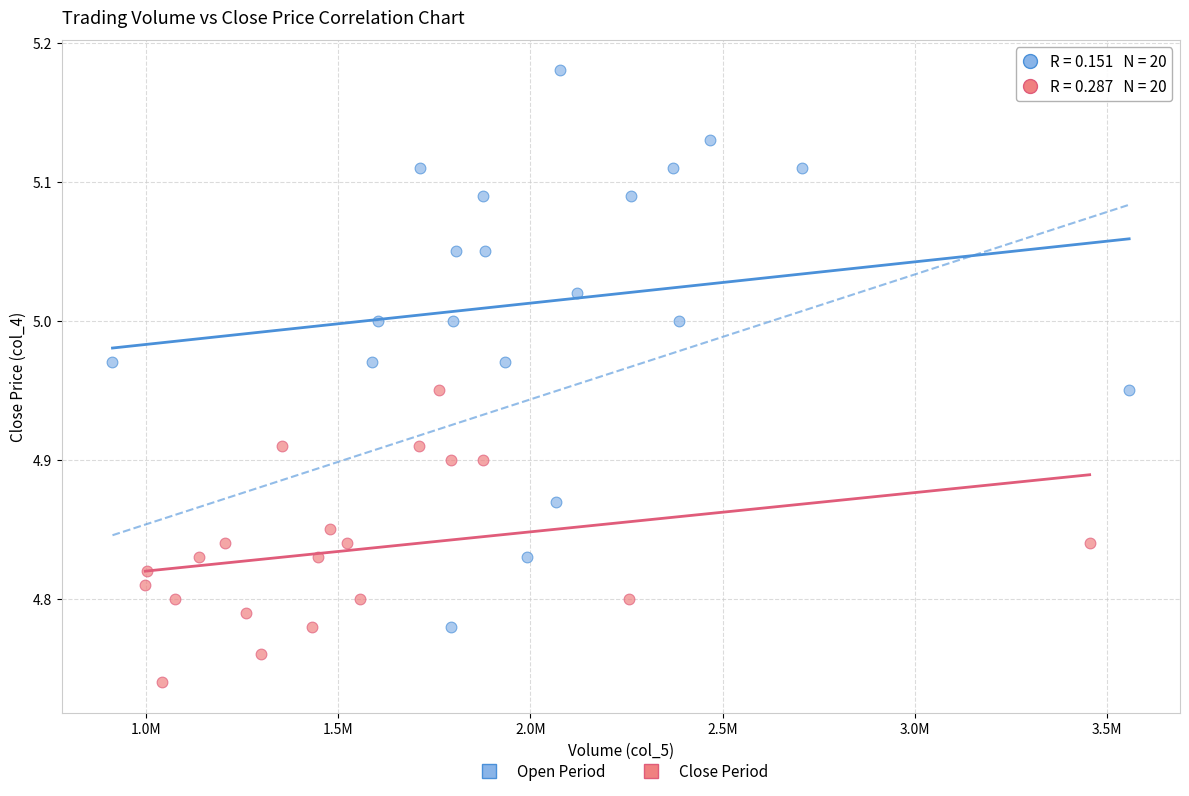

Which series contains the lowest Y value?

Close Period